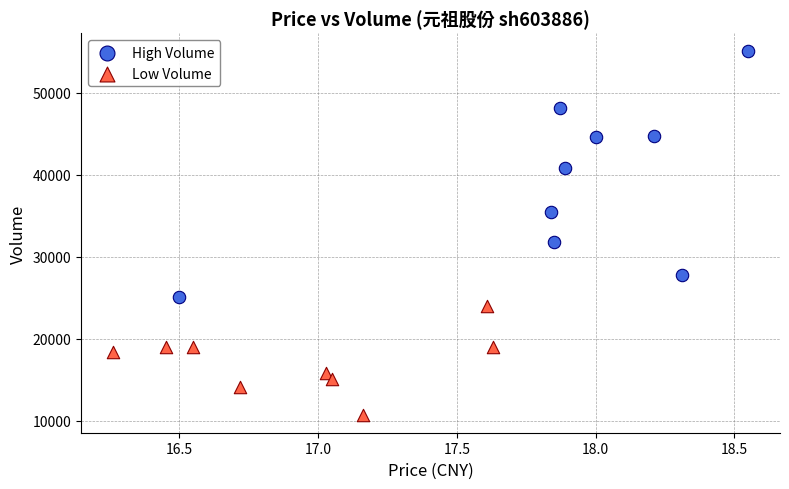

Which series reaches the maximum Y coordinate?

High Volume